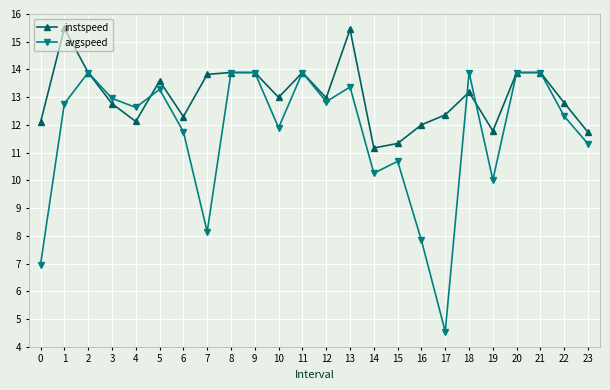

At which label does avgspeed first exceed 12?

1